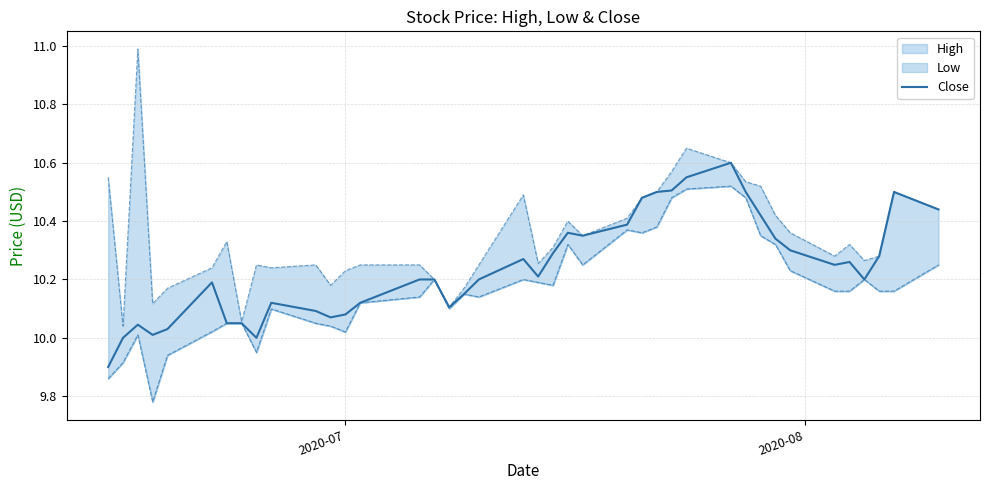

What is the lowest value of the Close series?

9.9